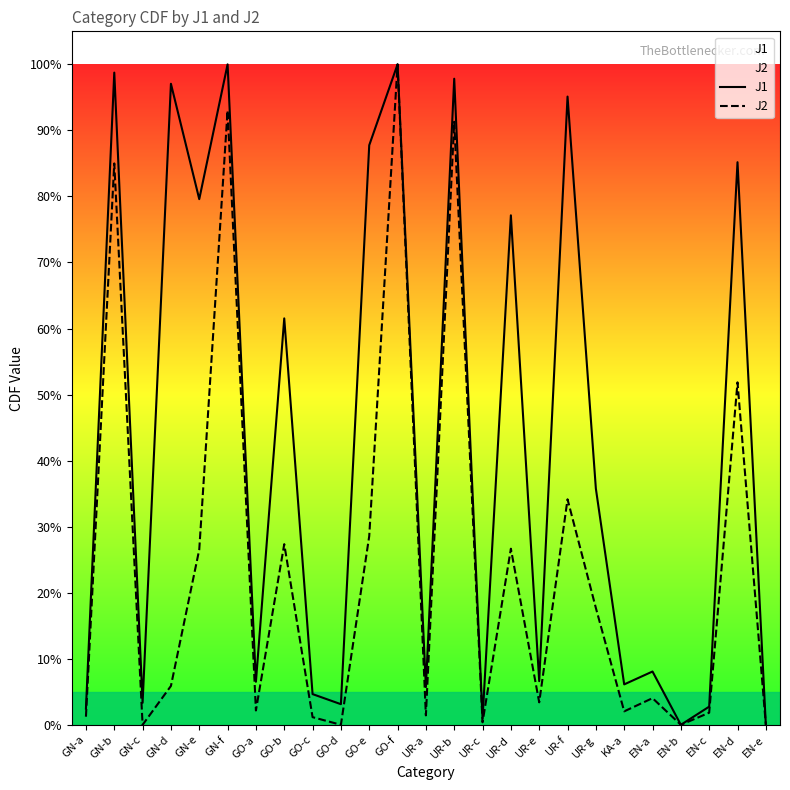

What is the difference between the second highest and second lowest values in the J2 series?

0.9